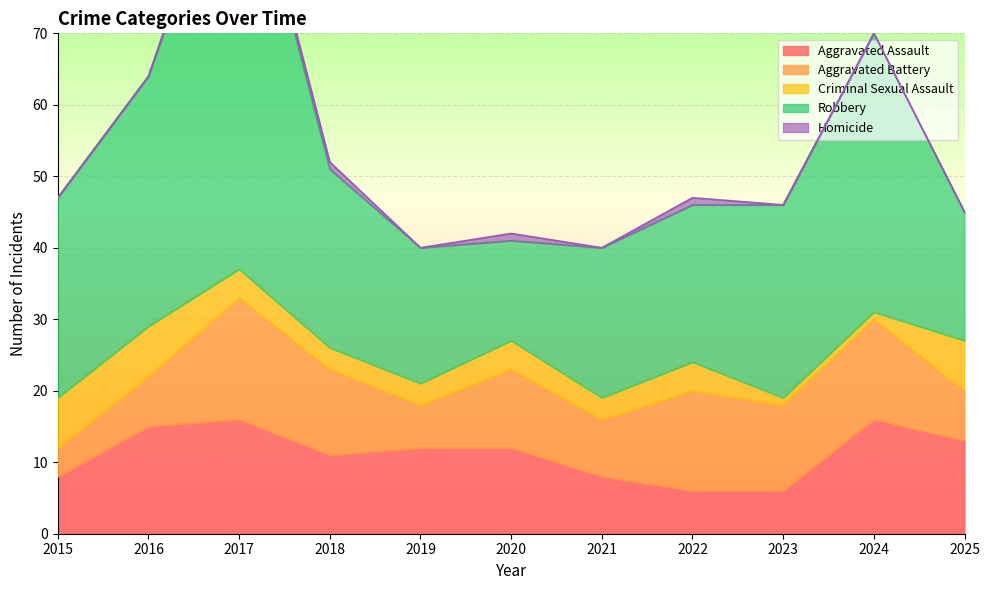

What is the difference between the highest and lowest values at 2018?

24